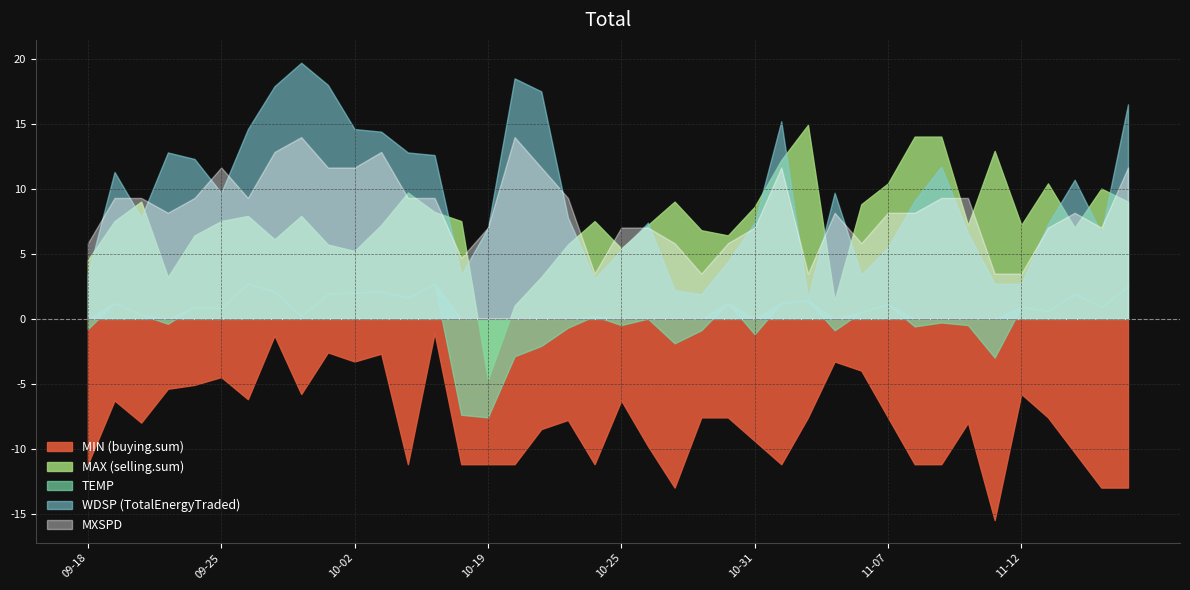

At which label does TEMP reach its minimum?

10-19